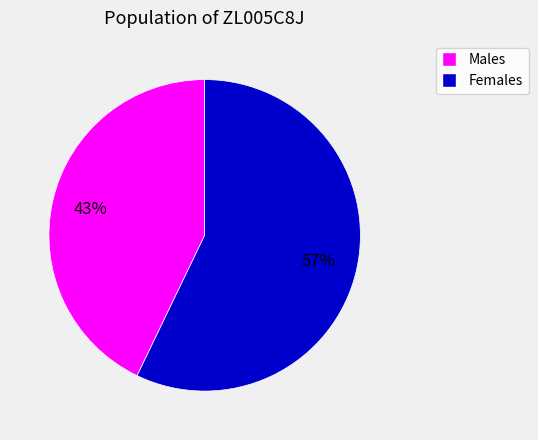

Is there any slice that represents more than half of the pie?

Yes